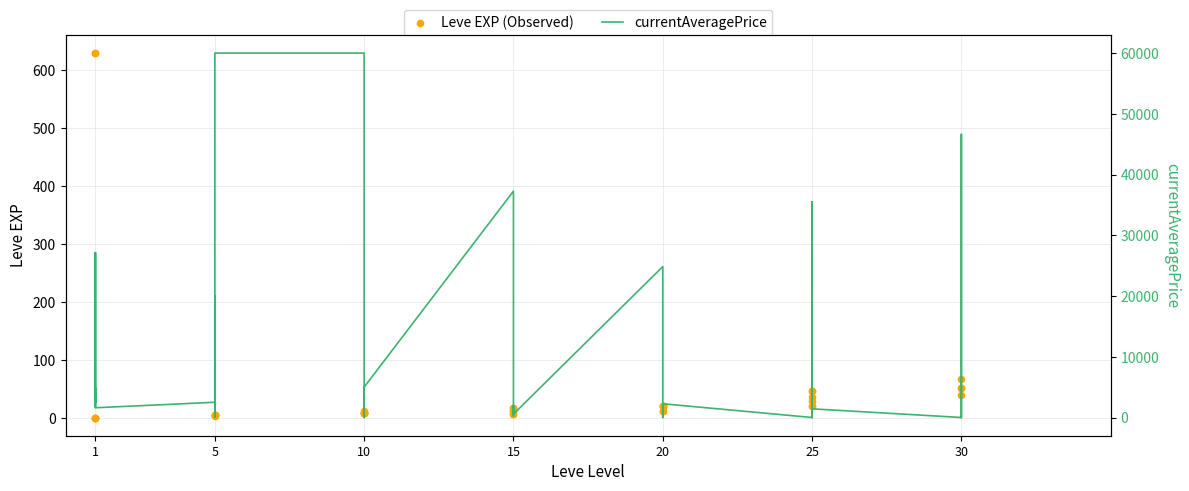

At how many categories does at least one series exceed 58032?

2